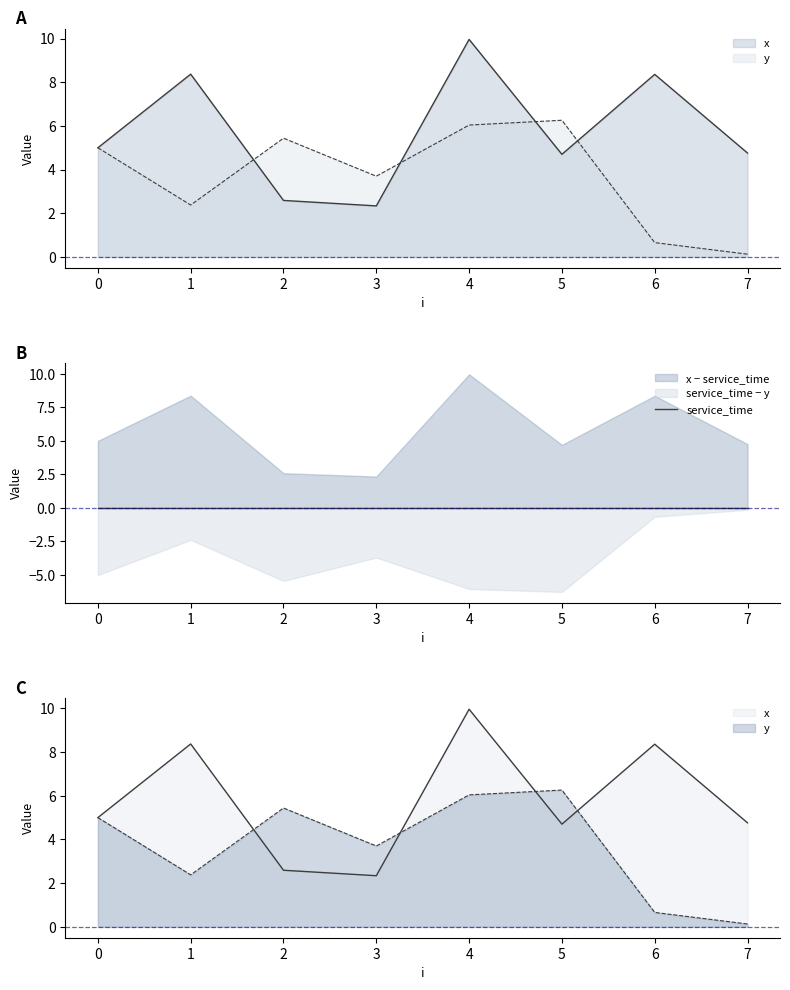

At which category does the chart reach its minimum across all series?

7